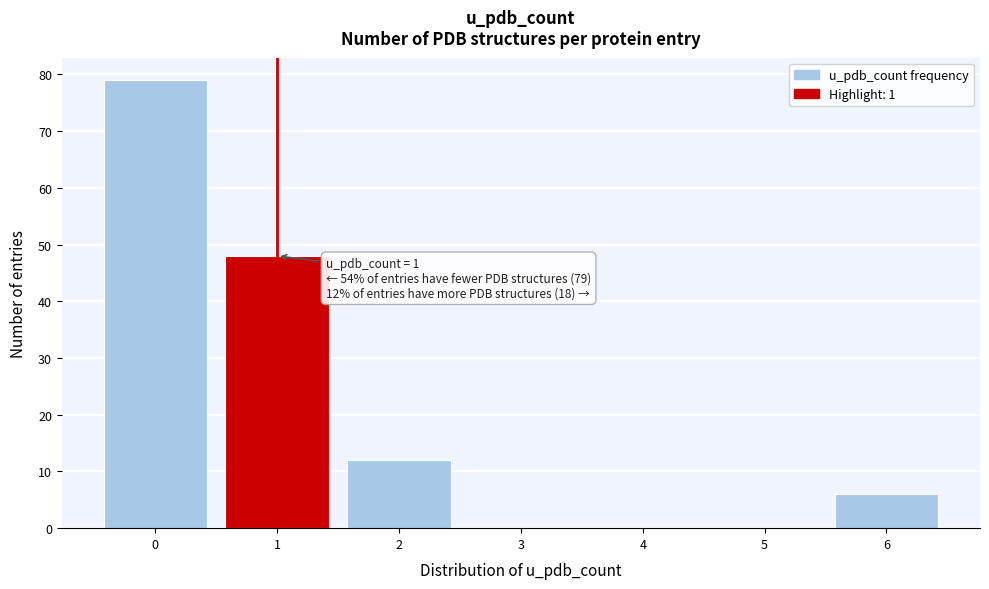

Which range on the x-axis has the tallest bar?

-0.5 to 0.5